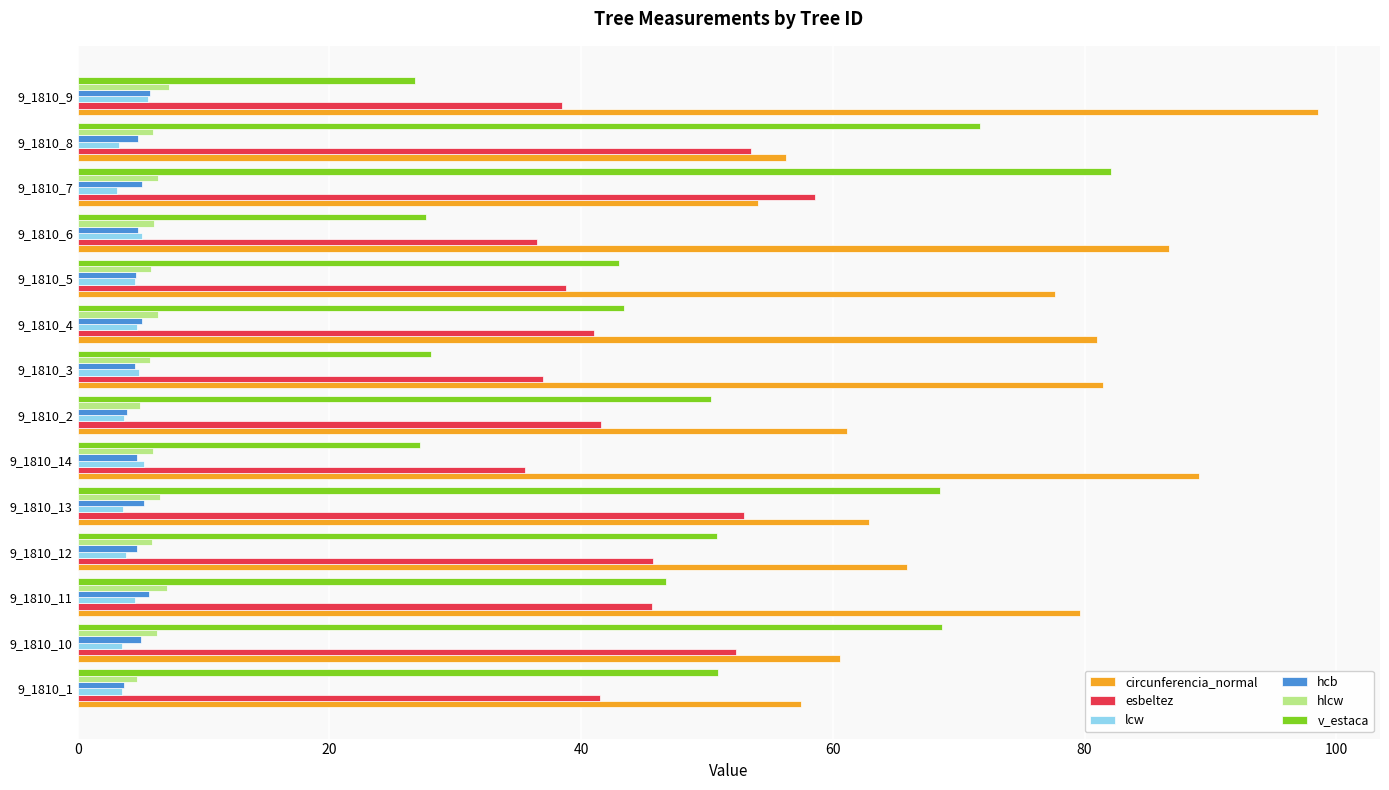

What is the difference between the highest and lowest values at 9_1810_8?

68.4